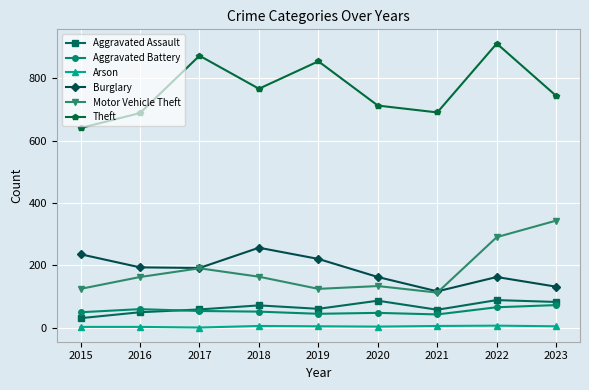

The Aggravated Battery series shows 50 at 2015. True or false?

True